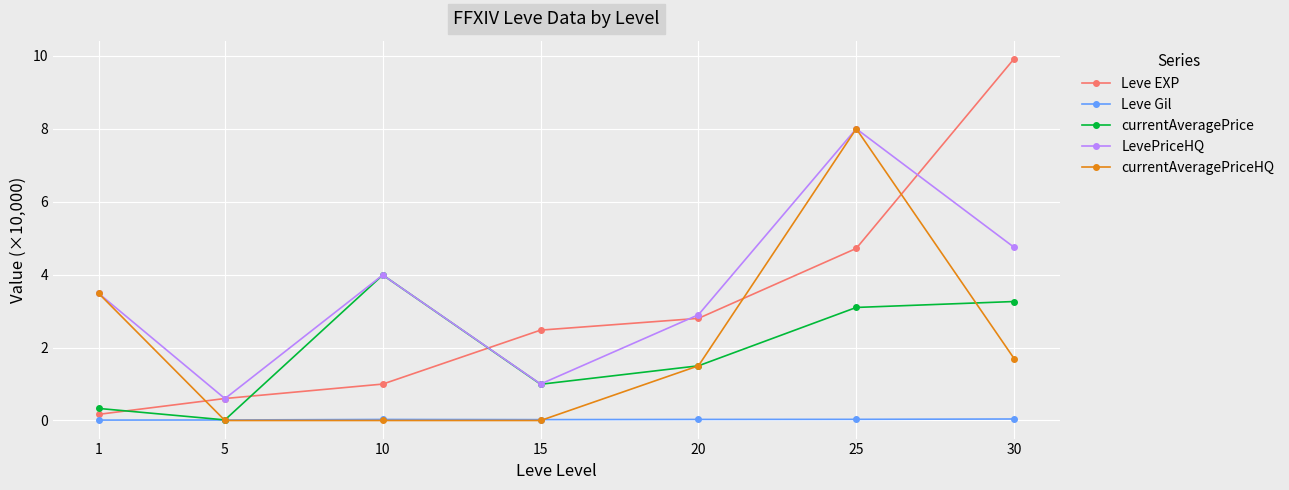

Which category has the highest value in the currentAveragePrice series?

10